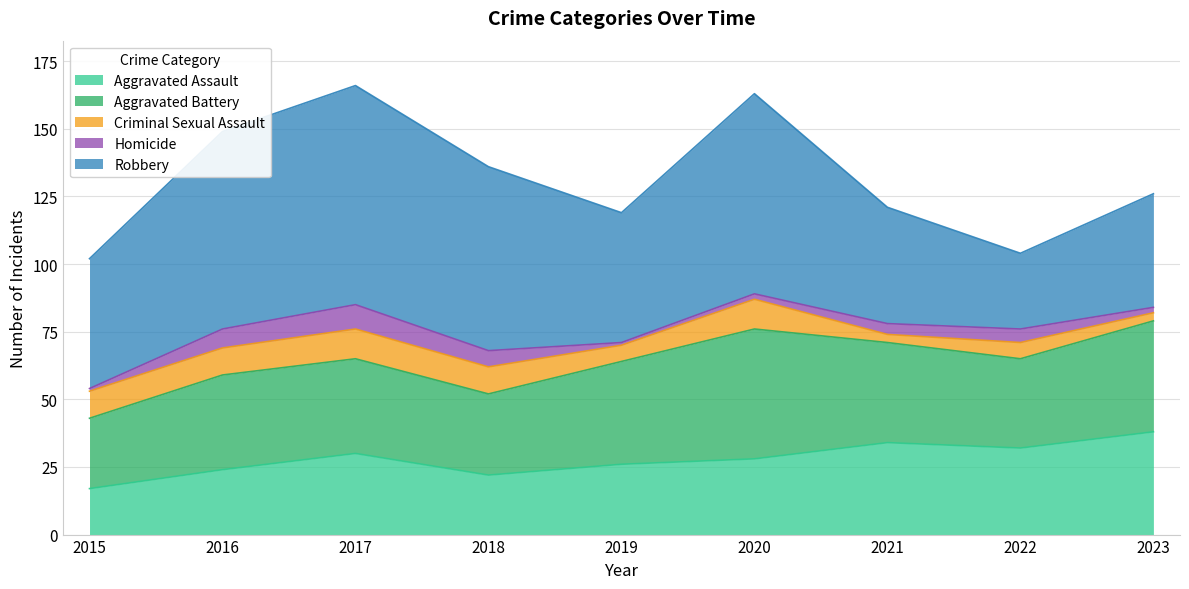

True or false: Robbery has more than 2 interior local peaks.

False